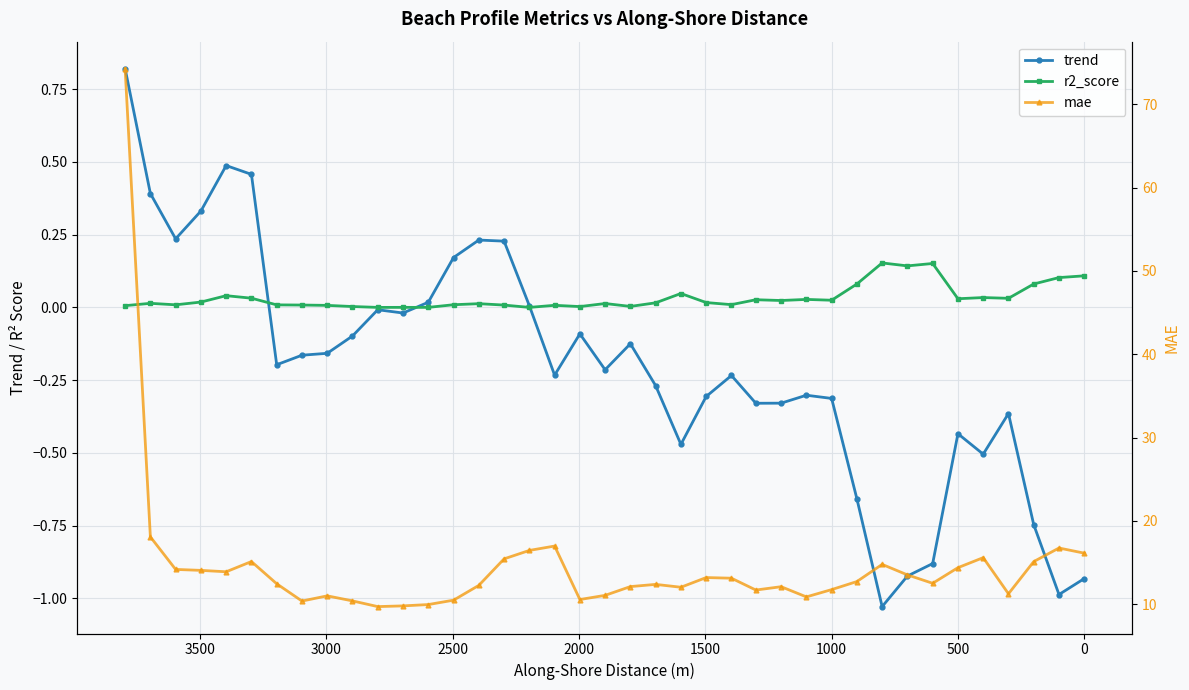

Is the value of mae at 22 greater than the value of r2_score at 18?

Yes